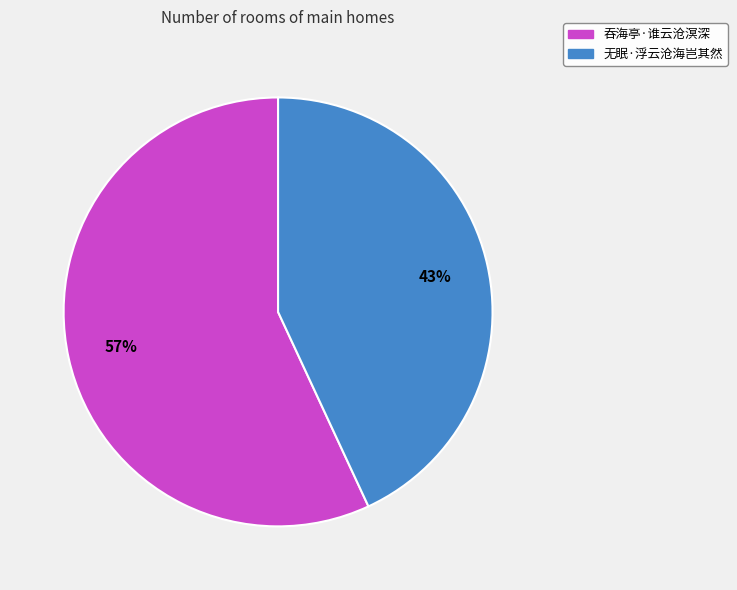

Do 无眠·浮云沧海岂其然 and 吞海亭·谁云沧溟深 together represent more than half of the pie?

Yes